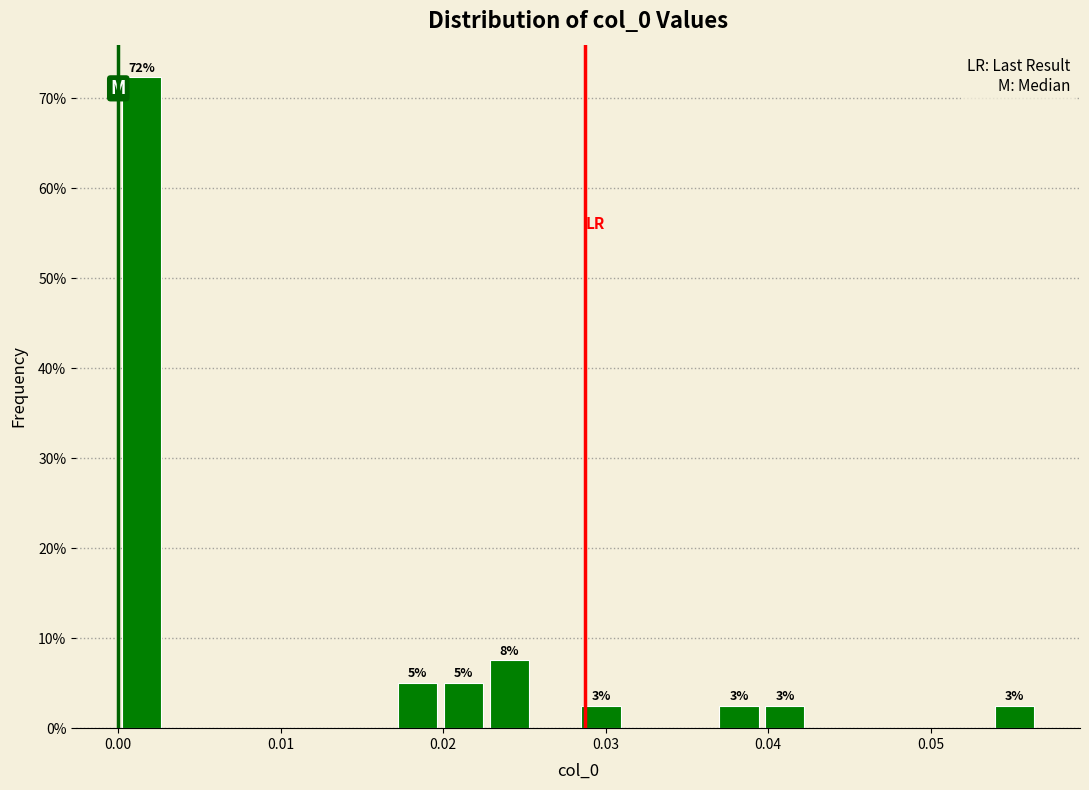

Around what value on the x-axis is the tallest bar? Give the approximate position of its centre, as read against the axis.

0.001